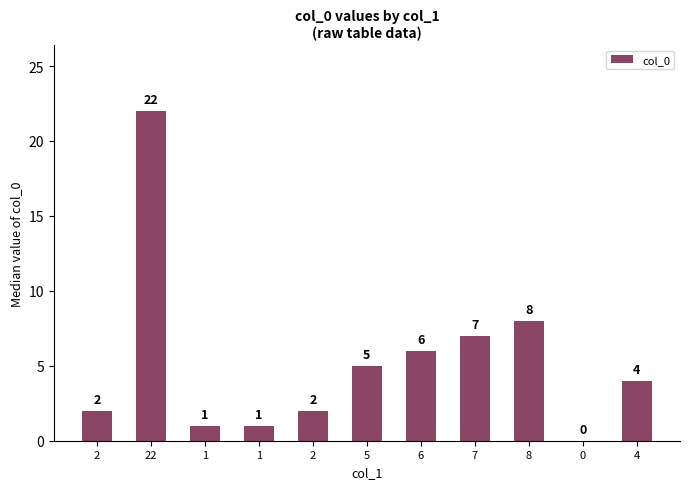

Reading left to right, transcribe all the data shown in this chart.

2=2	22=22	1=1	1=1	2=2	5=5	6=6	7=7	8=8	0=0	4=4